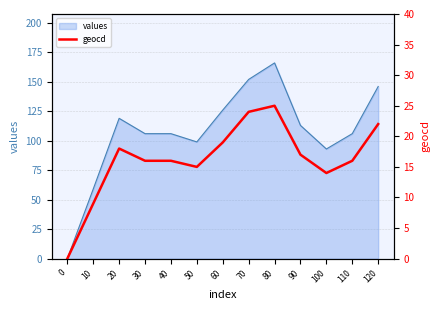

How many interior local peaks (higher than both neighbors) does the data have?

2